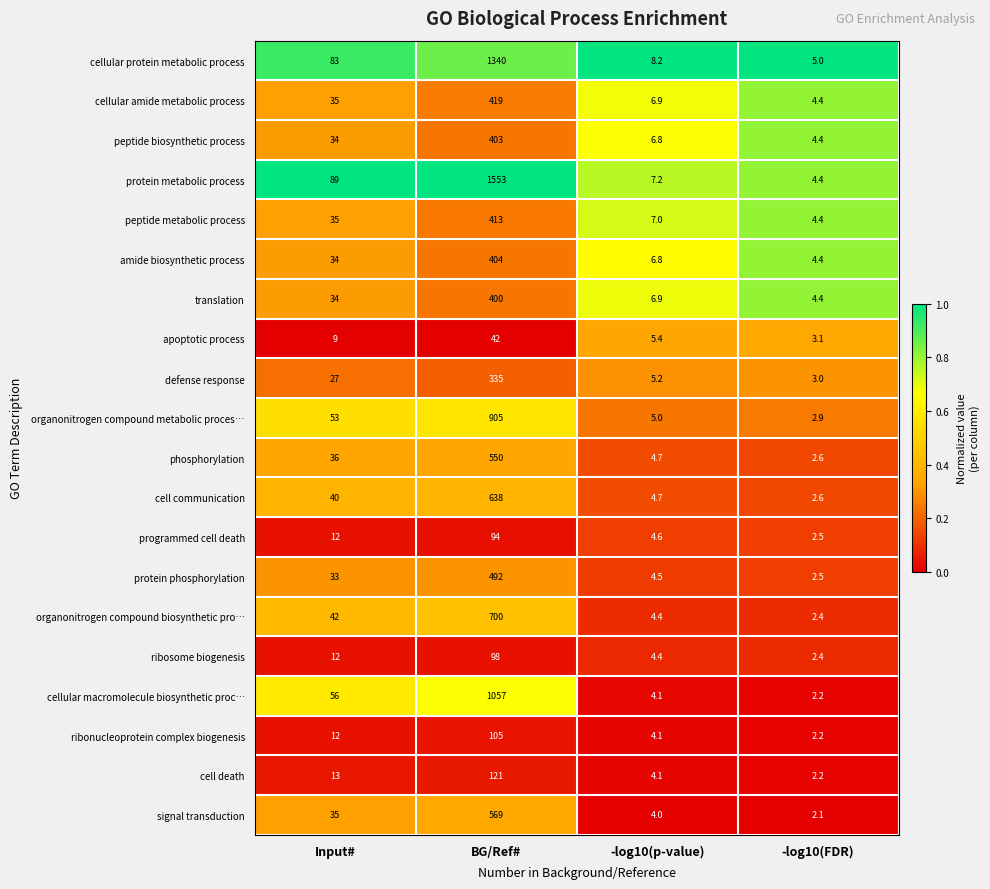

What is the average value of the protein phosphorylation series?

133.0